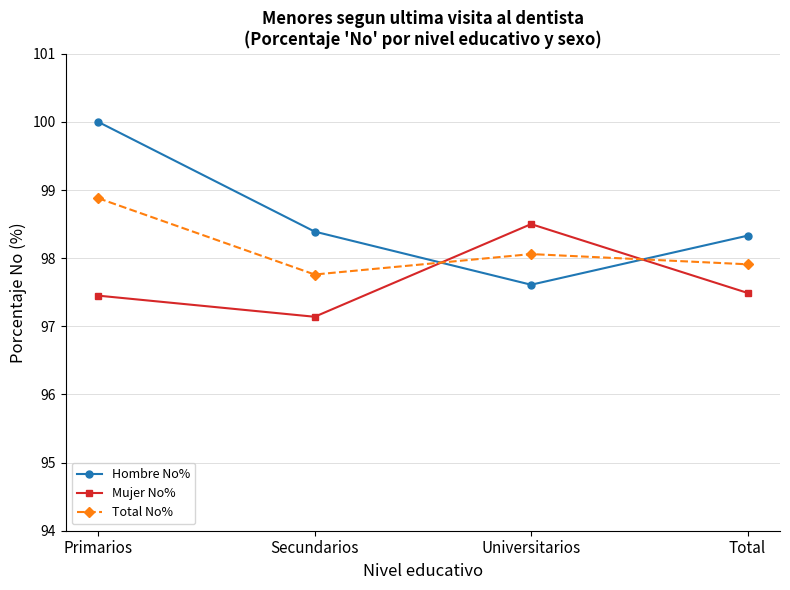

Reading left to right, list all the values displayed in this chart.

Hombre No%: Primarios=100.0	Secundarios=98.4	Universitarios=97.6	Total=98.3
Mujer No%: Primarios=97.5	Secundarios=97.1	Universitarios=98.5	Total=97.5
Total No%: Primarios=98.9	Secundarios=97.8	Universitarios=98.1	Total=97.9